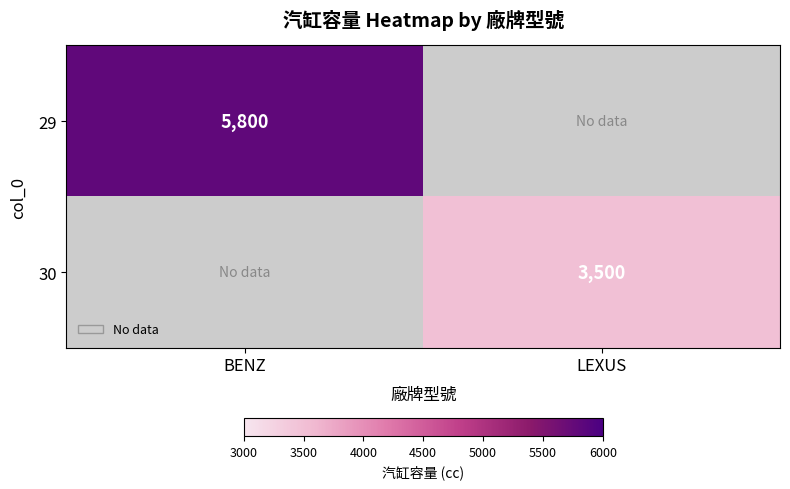

Is it true that 29 equals 5800 at BENZ?

True